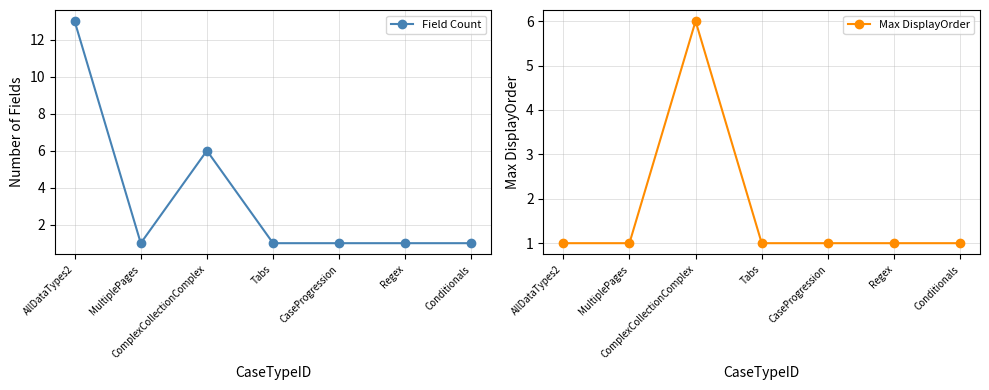

Where is Max DisplayOrder nearest to the value 3?

AllDataTypes2